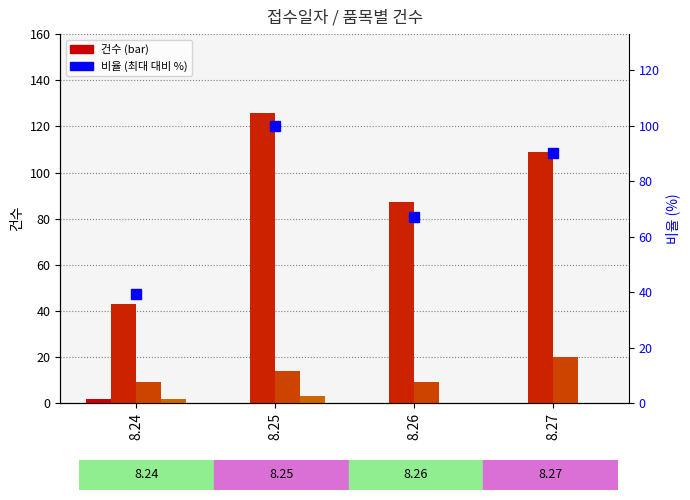

Reading right to left, transcribe all the data shown in this chart.

농산물 건수: 8.27=0.0	8.26=0.0	8.25=0.0	8.24=2.0
가공식품 건수: 8.27=109.0	8.26=87.0	8.25=126.0	8.24=43.0
건강기능식품 건수: 8.27=20.0	8.26=9.0	8.25=14.0	8.24=9.0
식품첨가물 건수: 8.27=0.0	8.26=0.0	8.25=3.0	8.24=2.0
비율 (최대 대비 %): 8.27=90.2	8.26=67.1	8.25=100.0	8.24=39.2